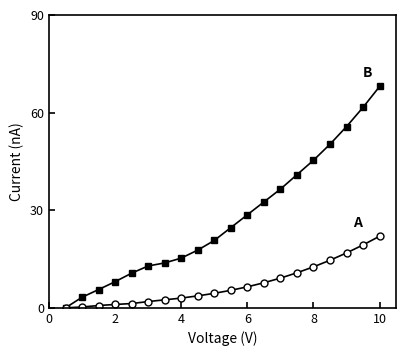

What is the greatest value displayed?

68.0